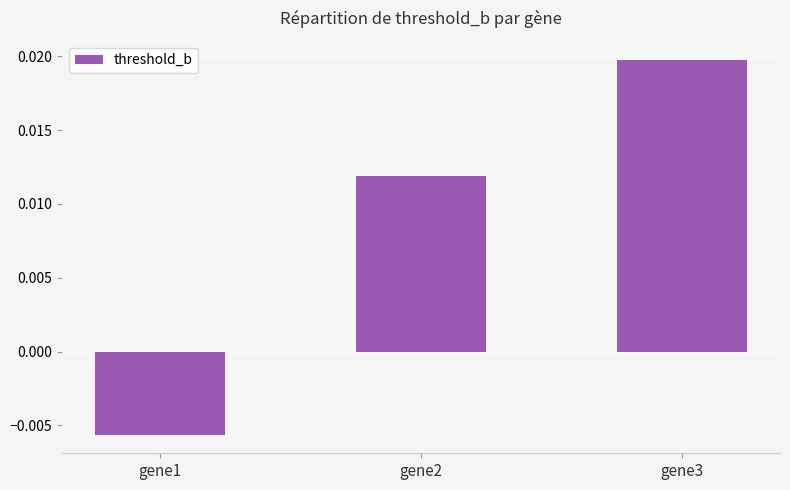

Which category has the lowest value across all series?

gene1